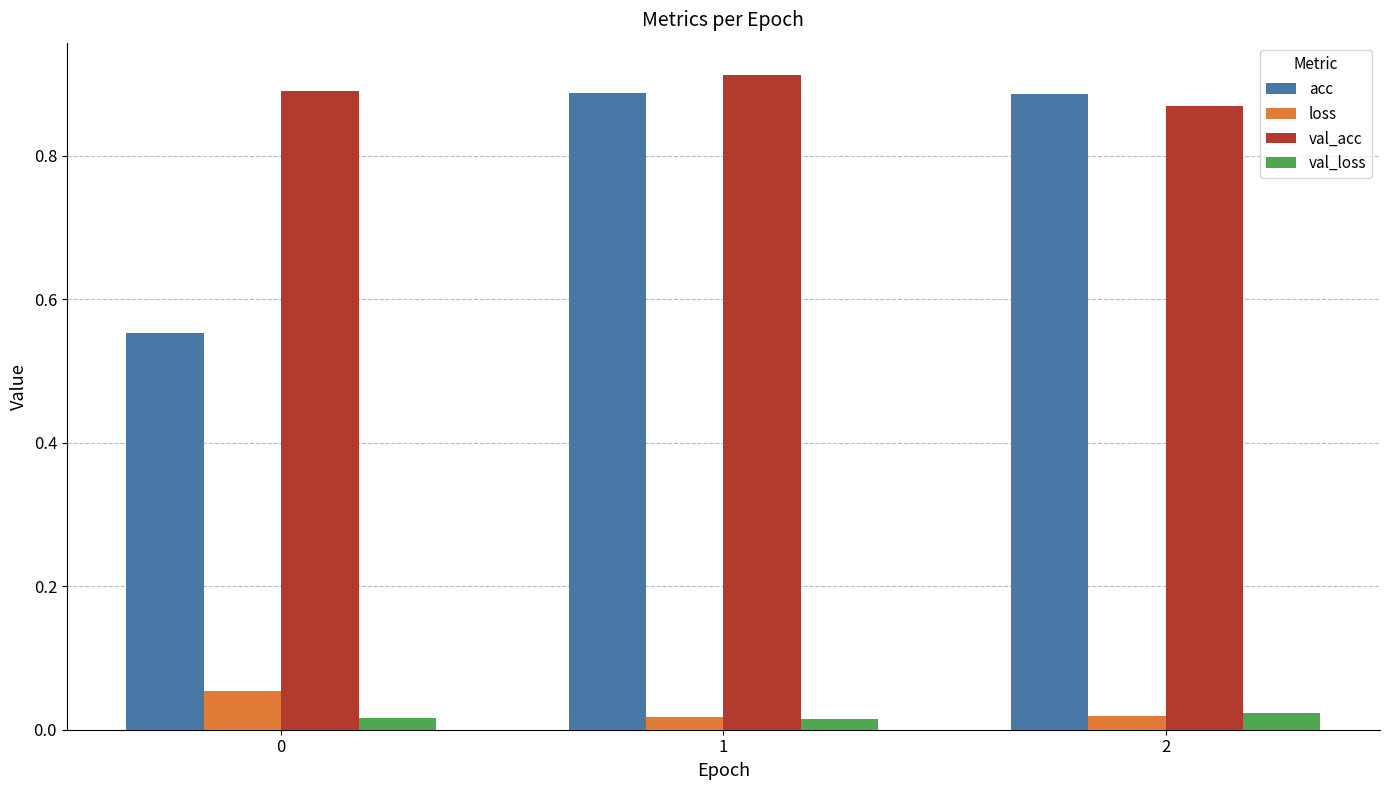

Which series has the largest total across all categories?

val_acc